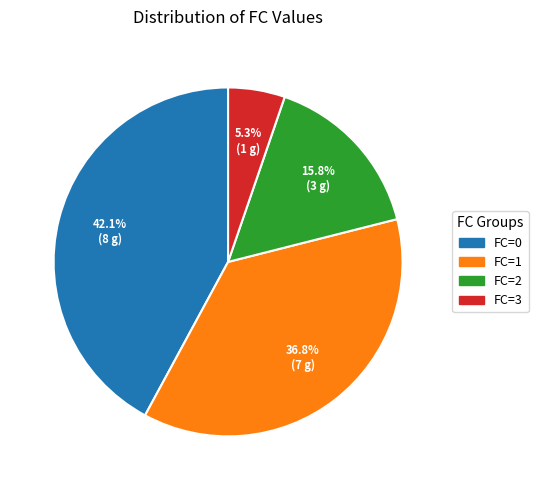

Does any single category account for the majority?

No